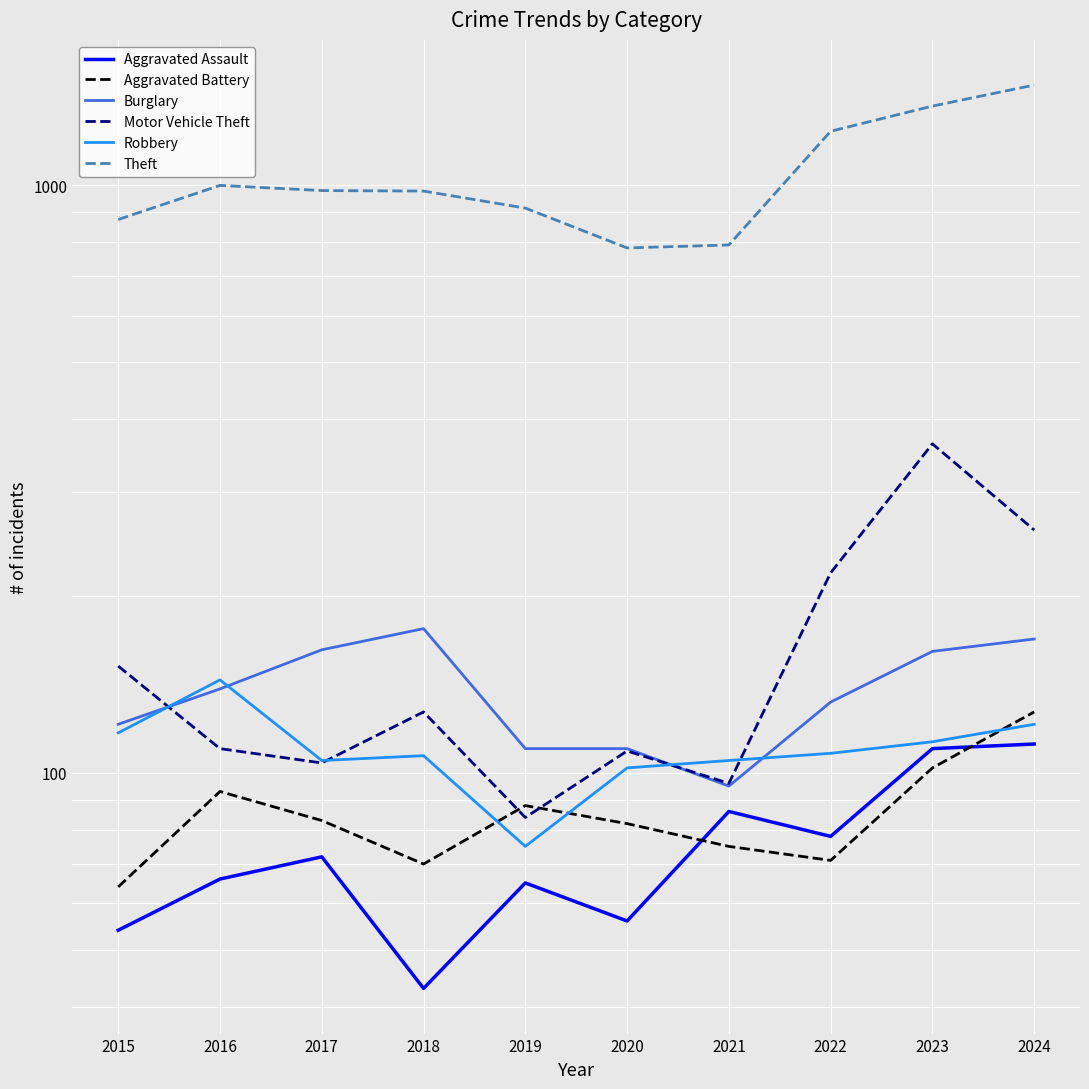

How many data points in Aggravated Assault are less than 72?

5